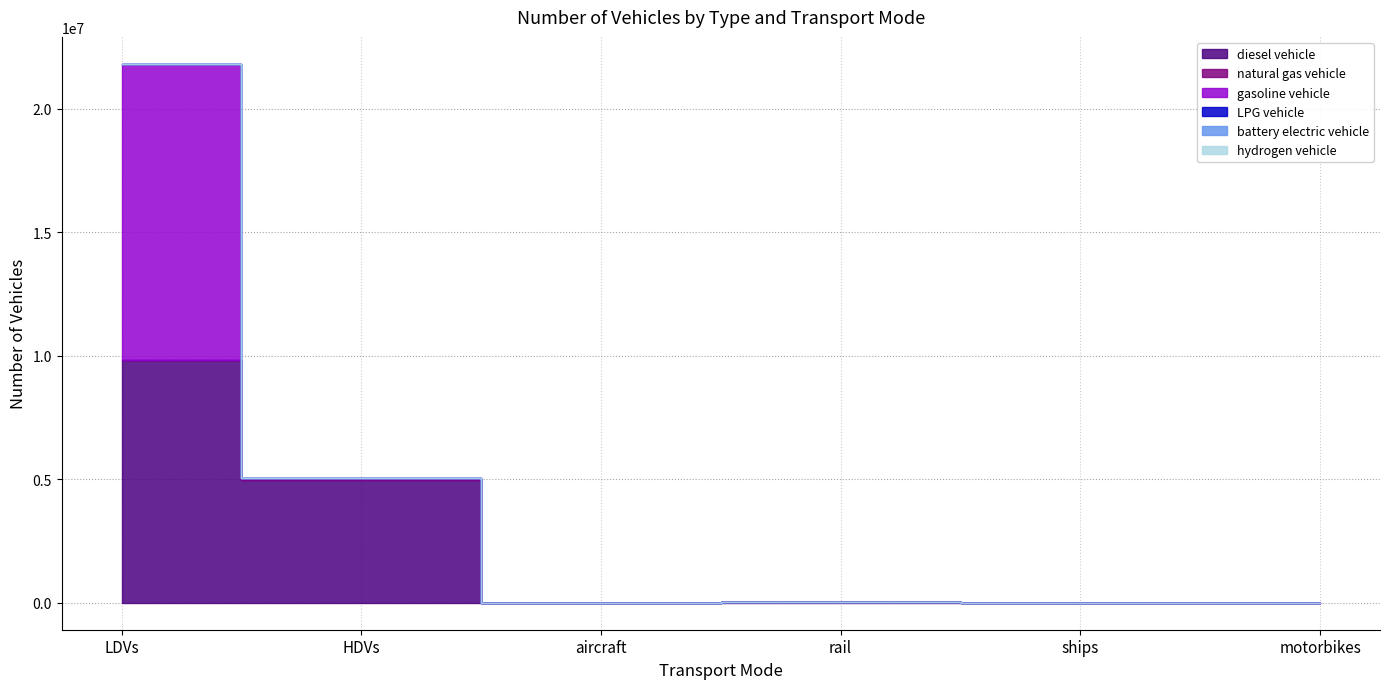

Which series has the largest range (max minus min)?

gasoline vehicle